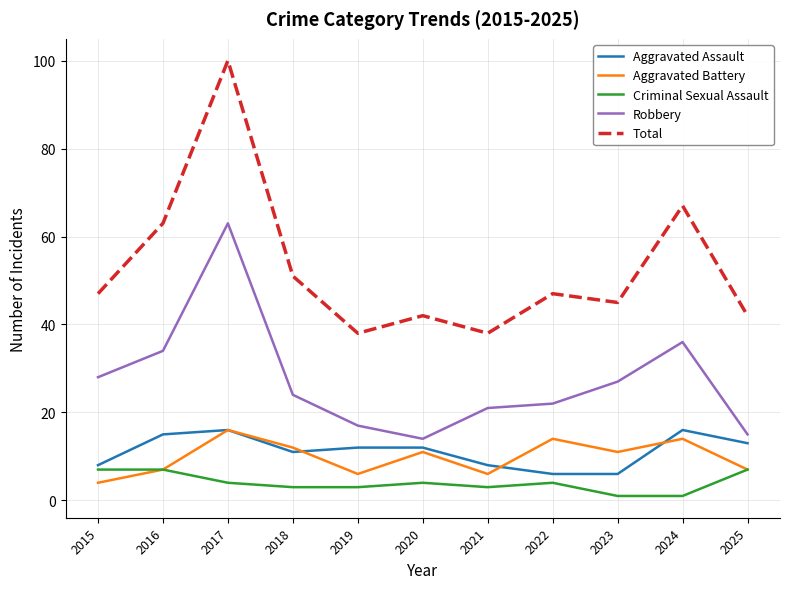

At which category is the sum across all series the highest?

2017